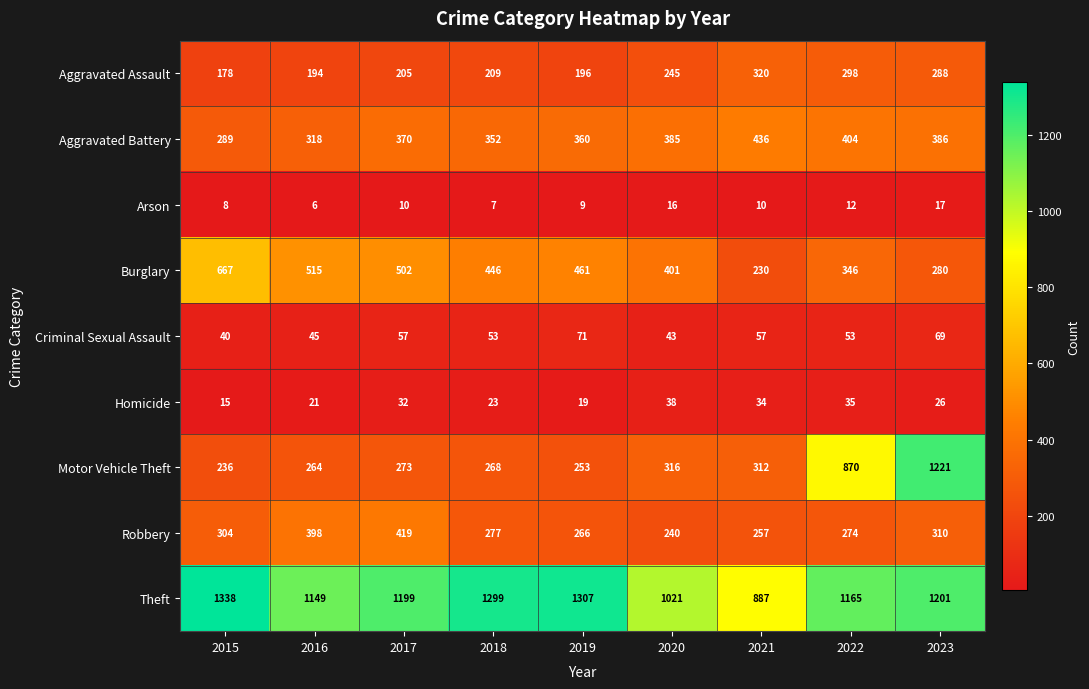

What is the difference between the second highest and second lowest values in the Theft series?

286